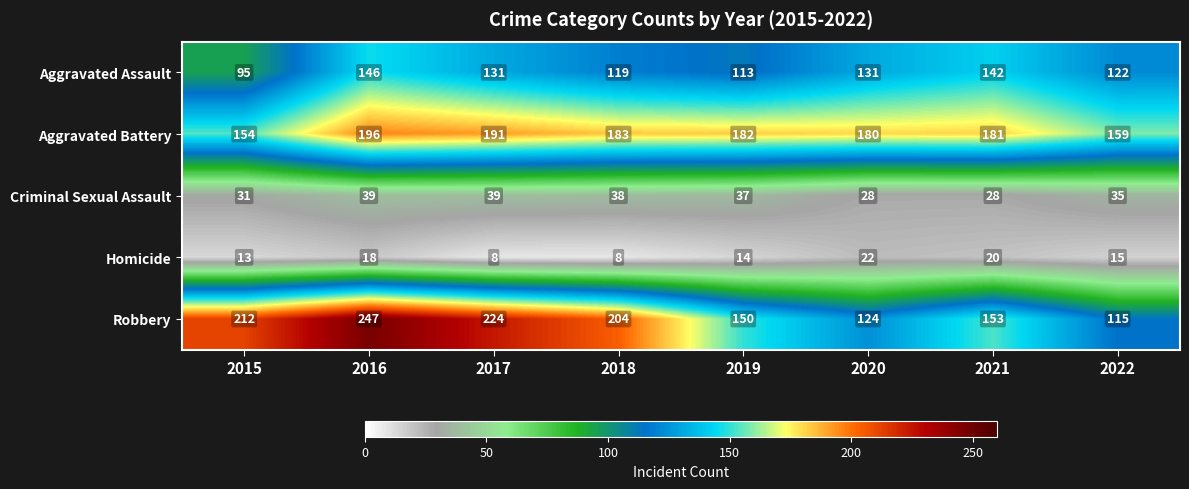

The Robbery series shows 150 at 2019. True or false?

True